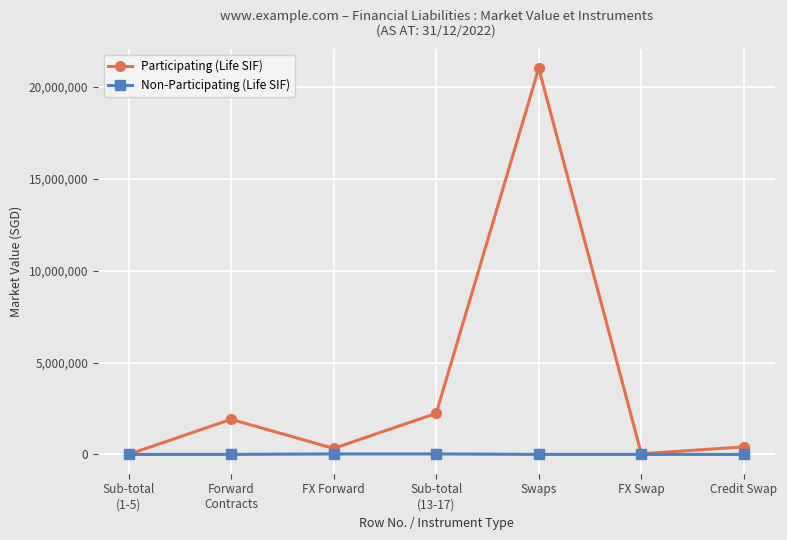

What is the average value of the Participating (Life SIF) series?

3703838